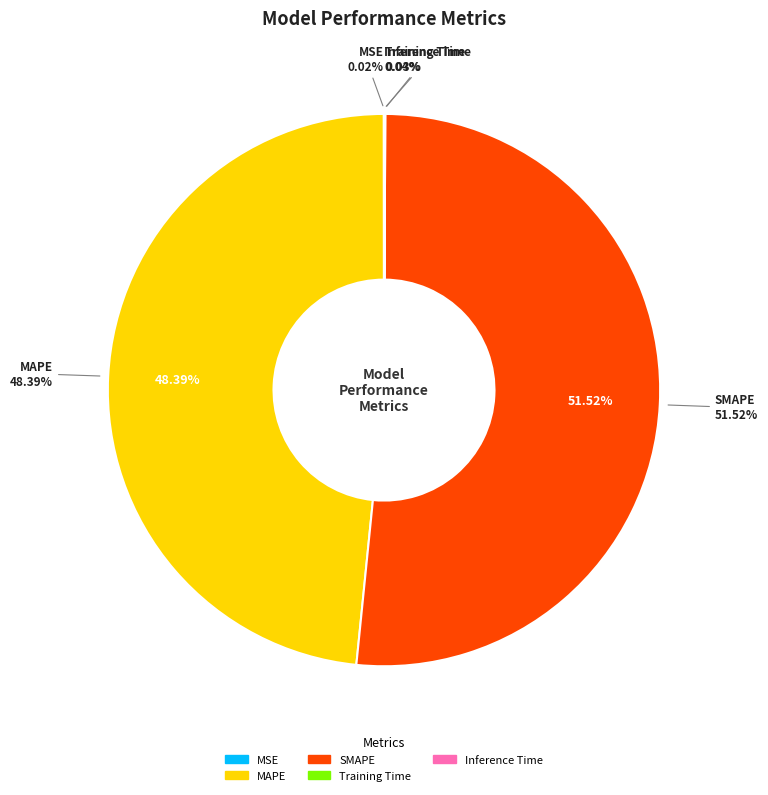

Is there a majority slice in this chart?

Yes